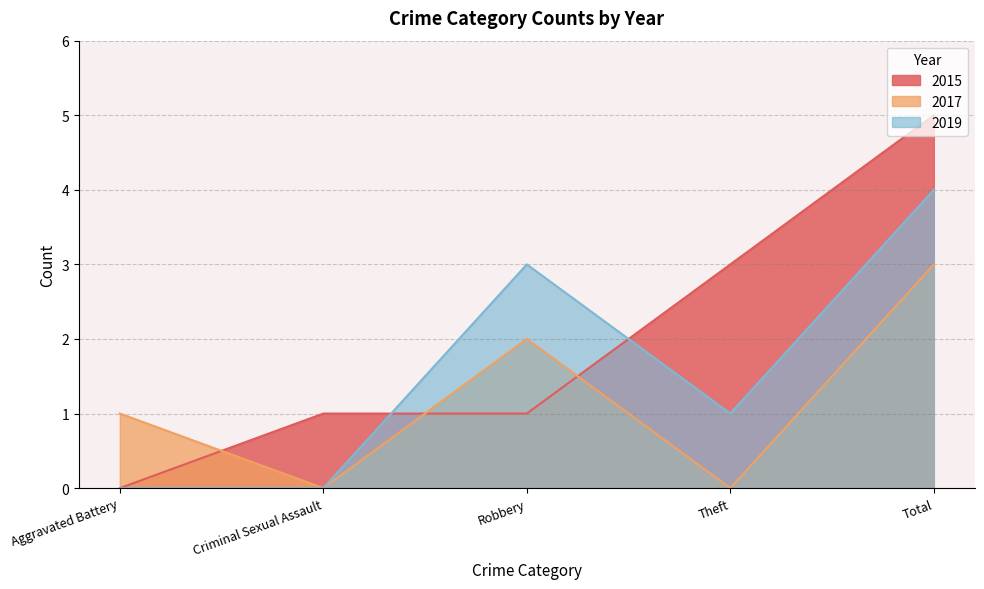

What is the label of the 3rd point from the right?

Robbery